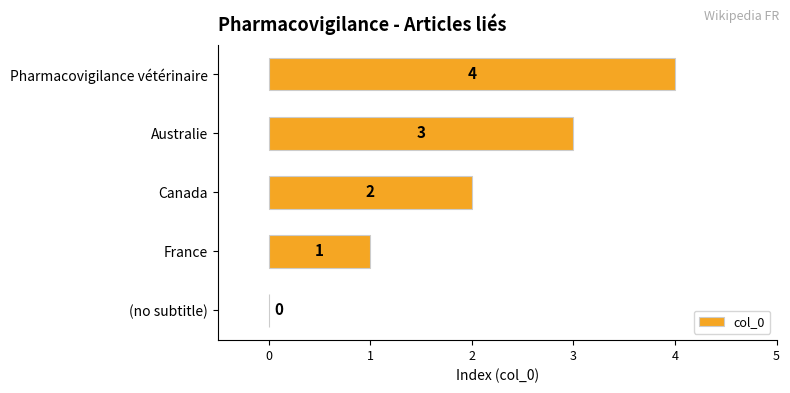

Is it true that the value at Australie is 3?

True